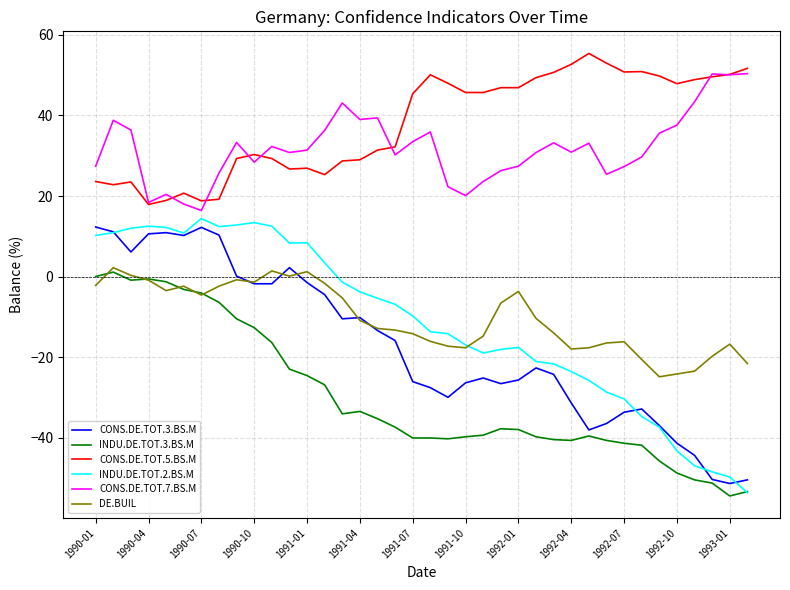

List the series in order of their peak value, highest first.

CONS.DE.TOT.5.BS.M, CONS.DE.TOT.7.BS.M, INDU.DE.TOT.2.BS.M, CONS.DE.TOT.3.BS.M, DE.BUIL, INDU.DE.TOT.3.BS.M